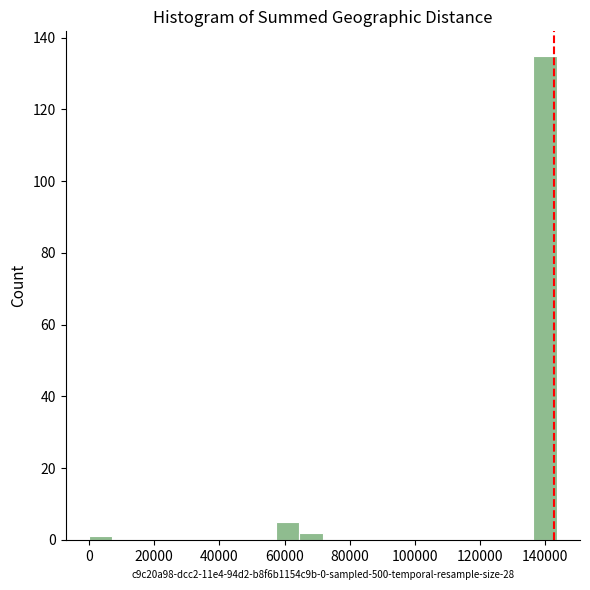

Around what value on the x-axis is the tallest bar? Give the approximate position of its centre, as read against the axis.

140000